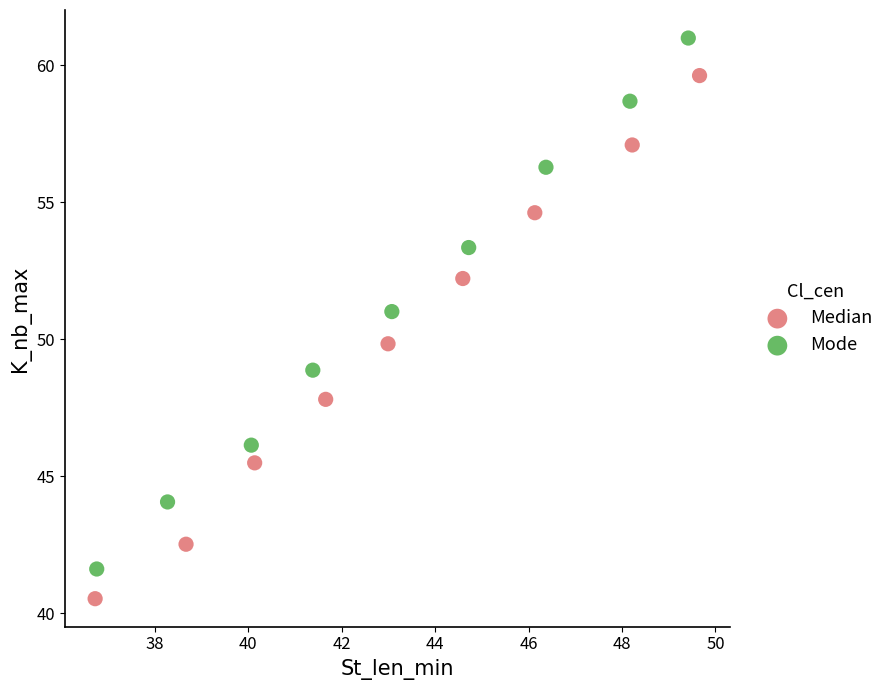

Which series contains the lowest Y value?

Median